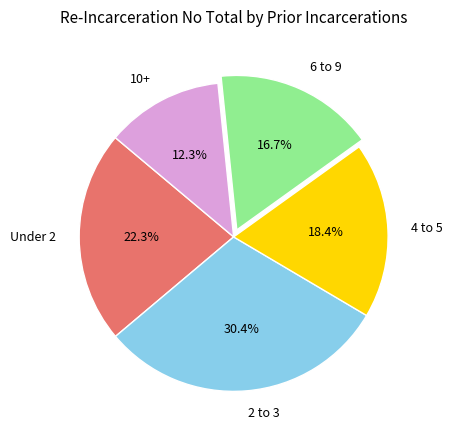

To the nearest percent, what portion does 4 to 5 represent?

18%